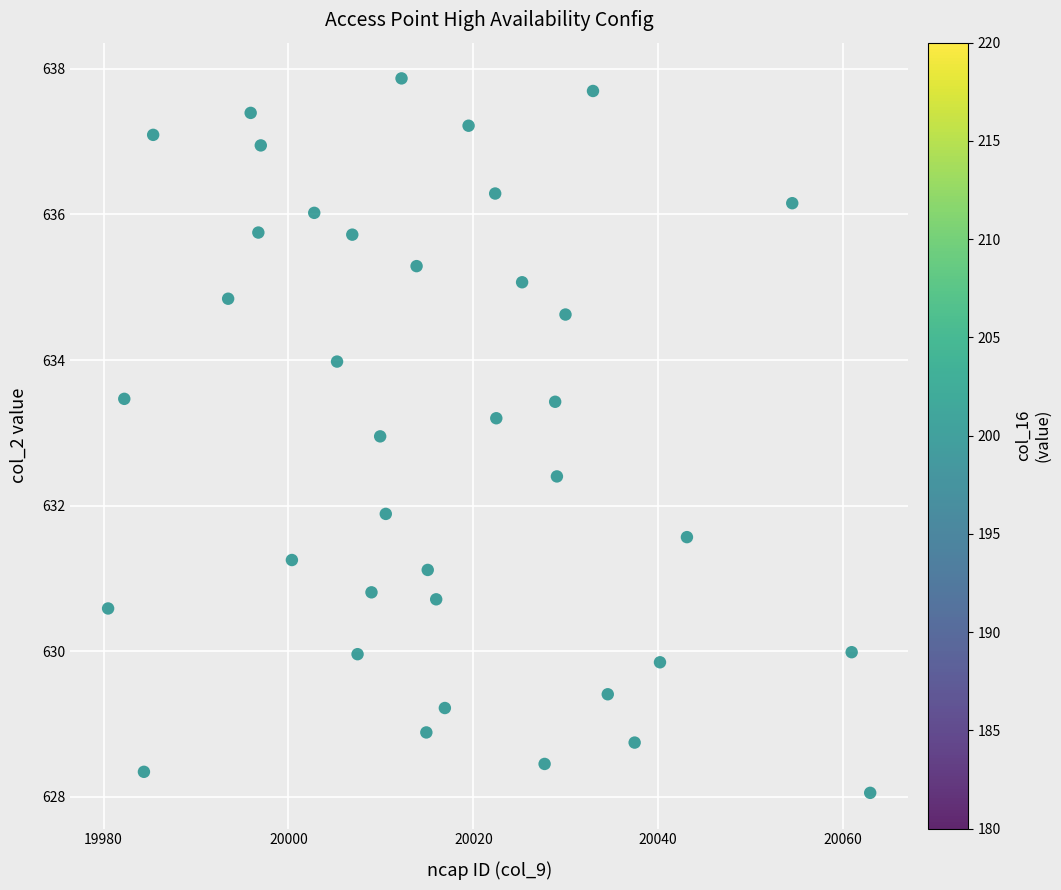

What is the range of X values (max minus min)?

82.5